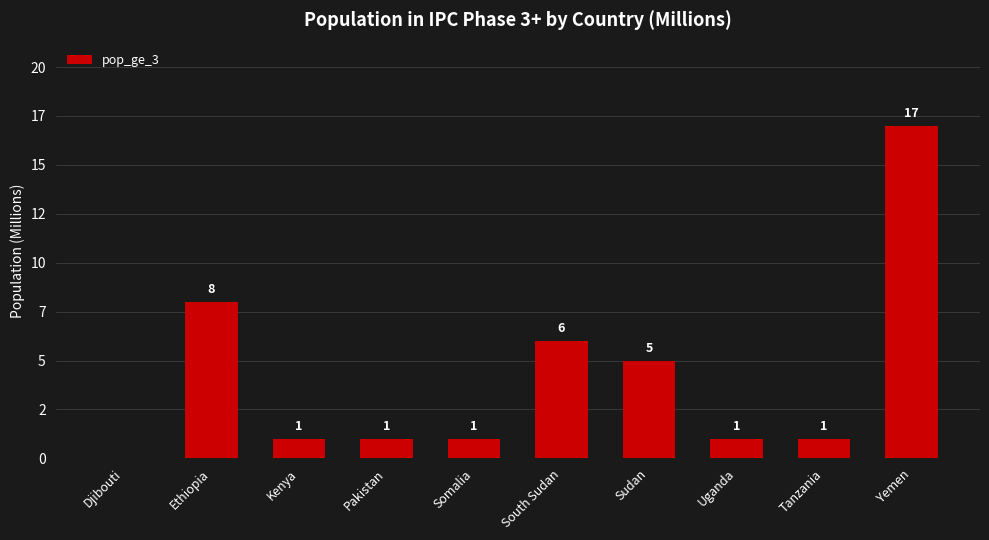

Reading left to right, what are all the values shown in this chart?

Djibouti=0	Ethiopia=8	Kenya=1	Pakistan=1	Somalia=1	South Sudan=6	Sudan=5	Uganda=1	Tanzania=1	Yemen=17